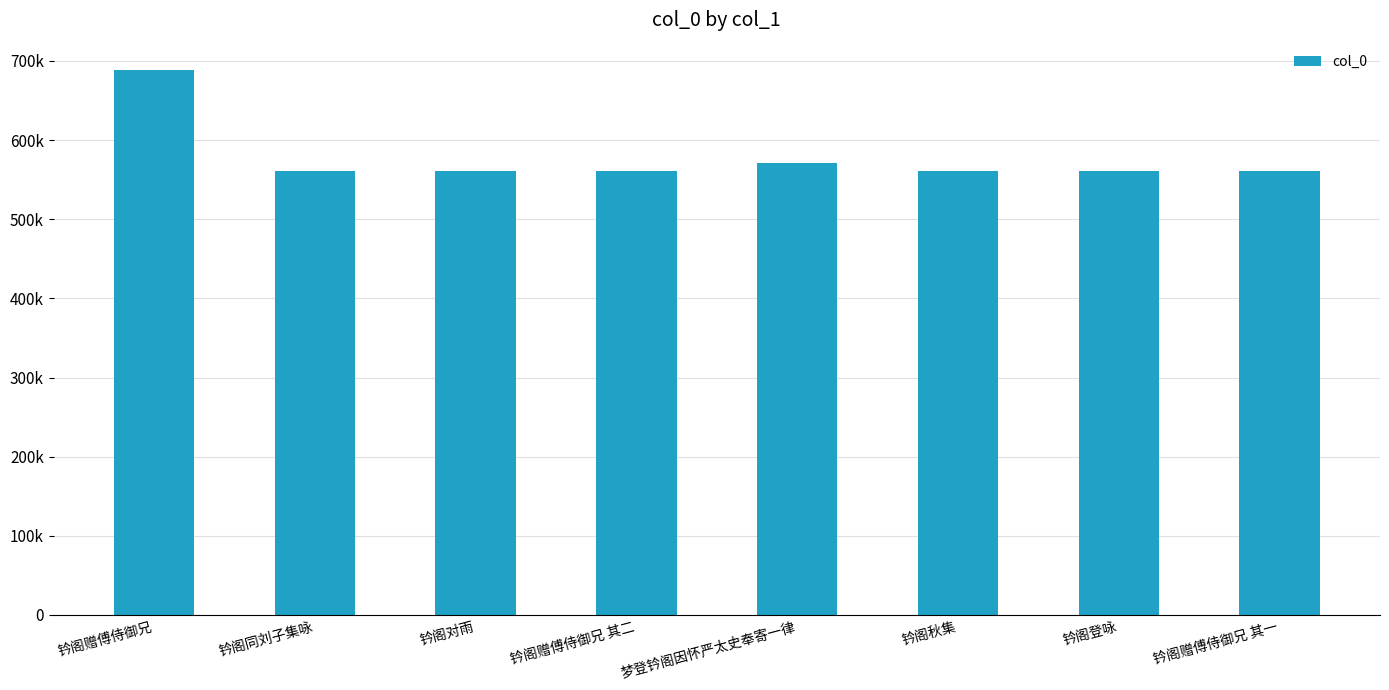

List the labels in order of value, smallest first.

钤阁对雨, 钤阁秋集, 钤阁同刘子集咏, 钤阁赠傅侍御兄 其一, 钤阁赠傅侍御兄 其二, 钤阁登咏, 梦登钤阁因怀严太史奉寄一律, 钤阁赠傅侍御兄